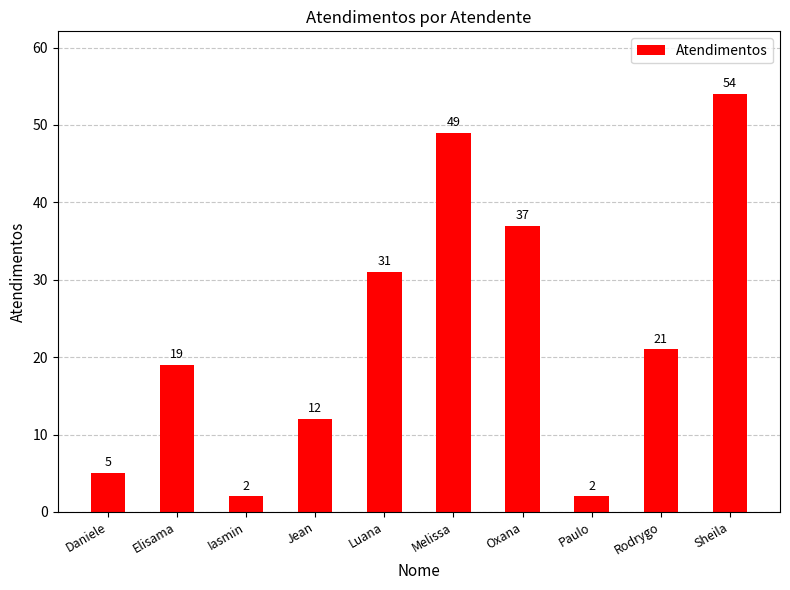

What is the change in value from Luana to Rodrygo?

-10